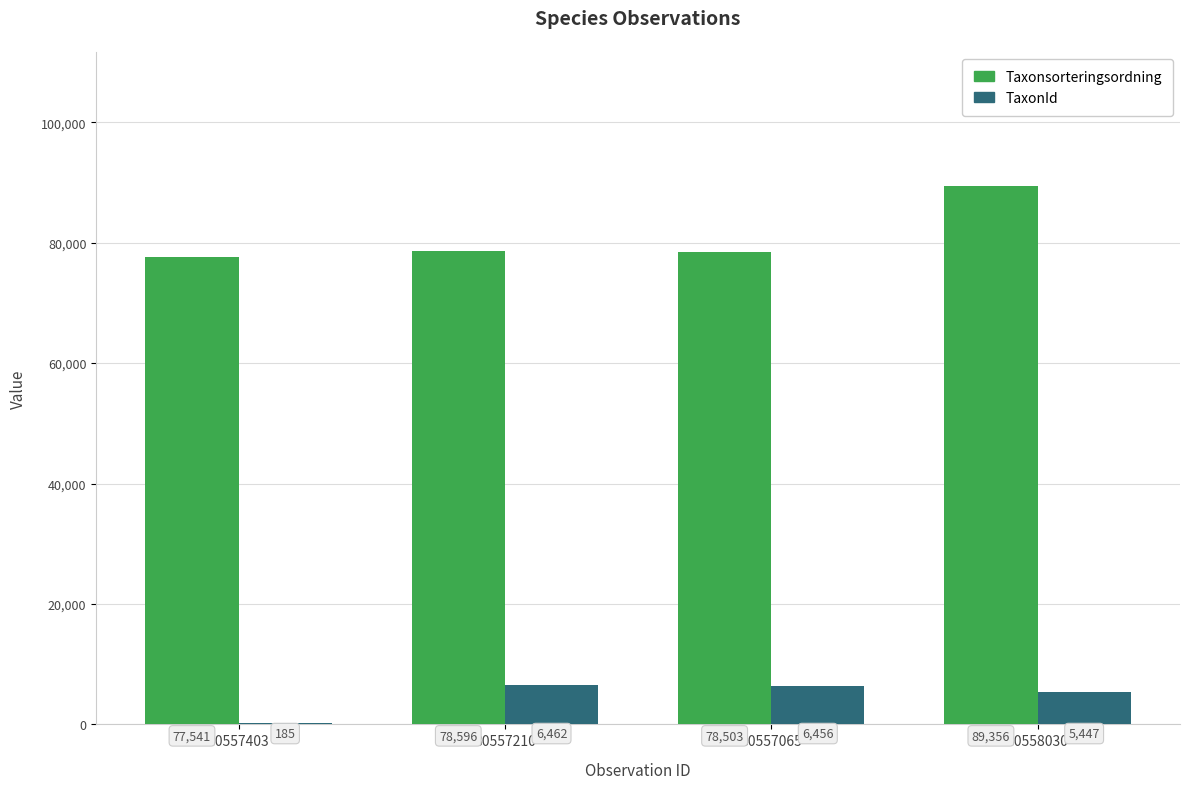

What is the sum of the Taxonsorteringsordning values at 80557403 and 80557210?

156137